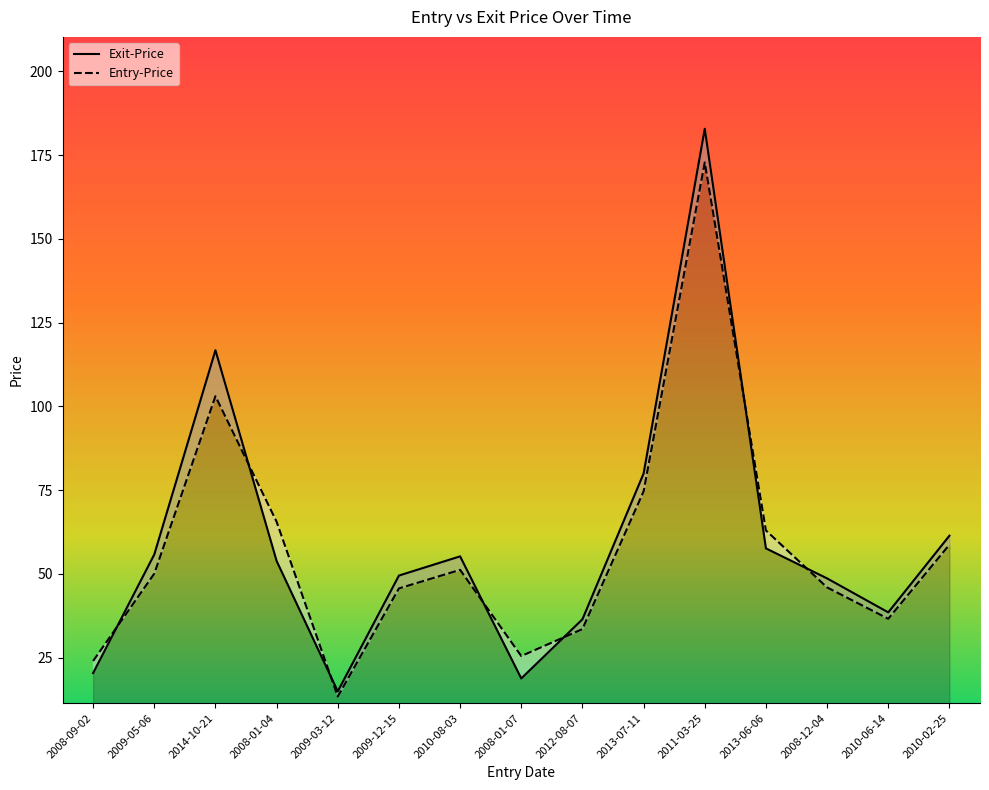

What is the average value of the Entry-Price series?

57.6